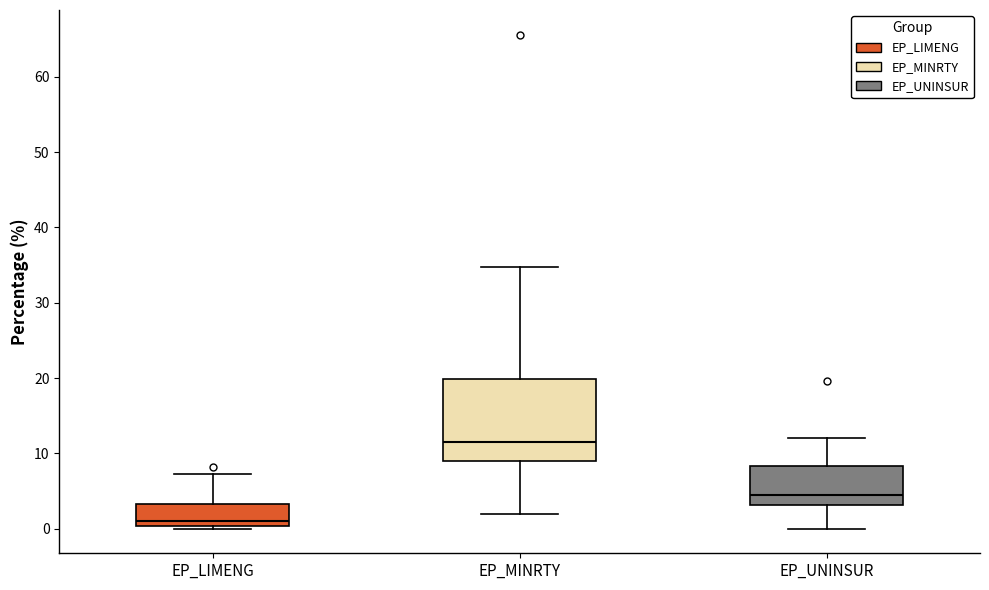

Reading left to right, transcribe this box plot: for each box, give where its median line is, the range the box spans, and where its two whiskers end, as read against the y-axis. The values are not printed on the chart, so give them approximately, as read against the axis.

EP_LIMENG: median 1, box 0 to 3, whiskers 0 (just below the box's lower edge) to 7
EP_MINRTY: median 12, box 9 to 20, whiskers 2 to 35
EP_UNINSUR: median 5, box 3 to 8, whiskers 0 to 12